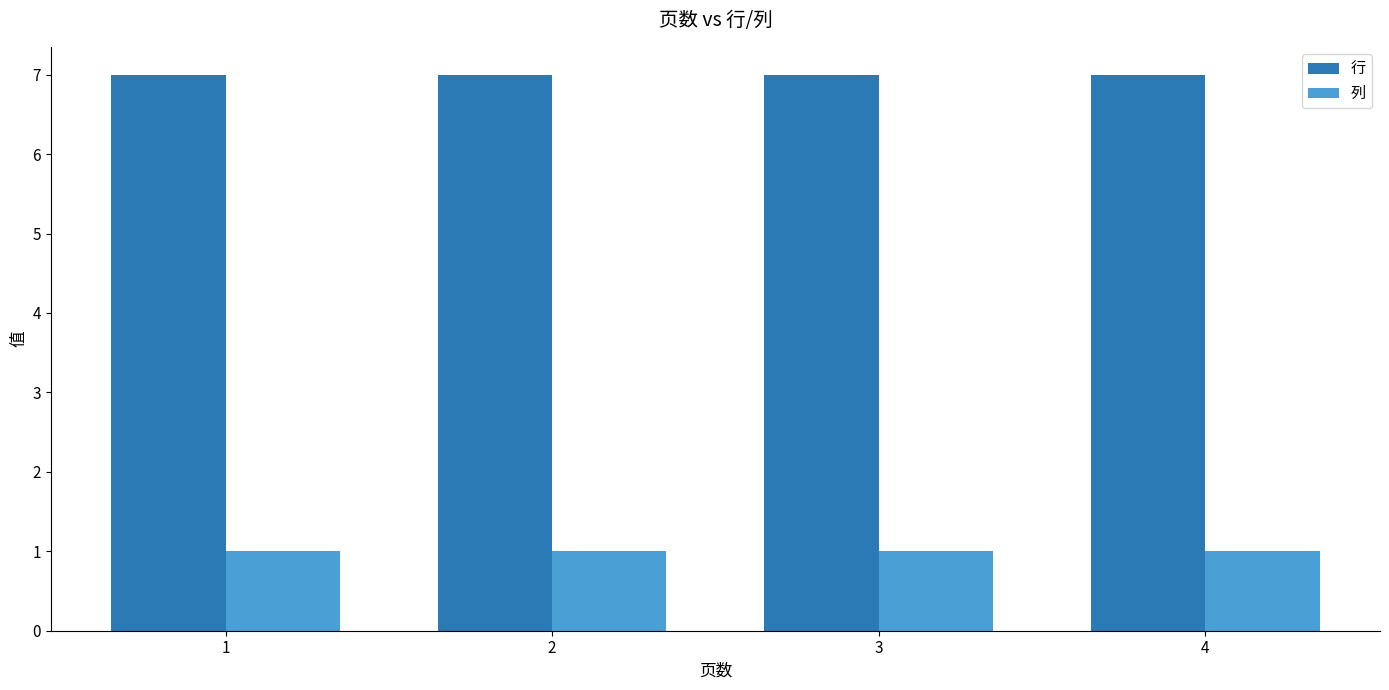

What is the sum of all 列 values?

4